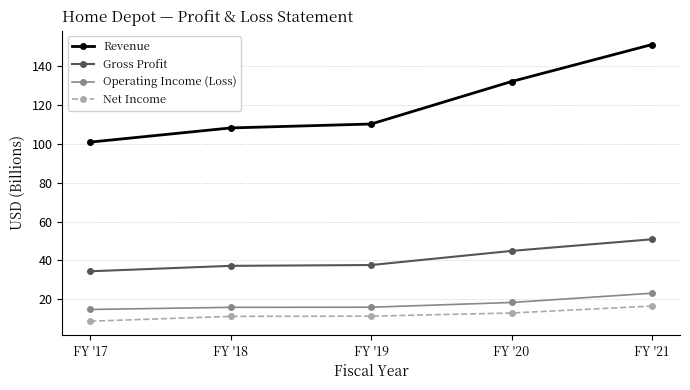

Which series has the largest total across all categories?

Revenue